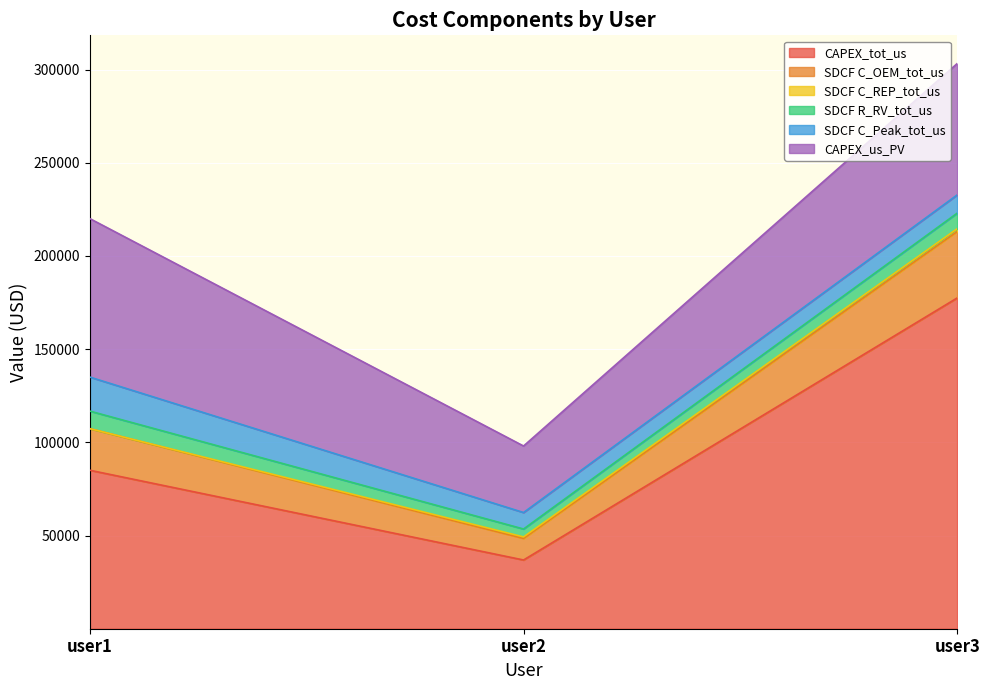

Between user1 and user2, which is larger?

user1